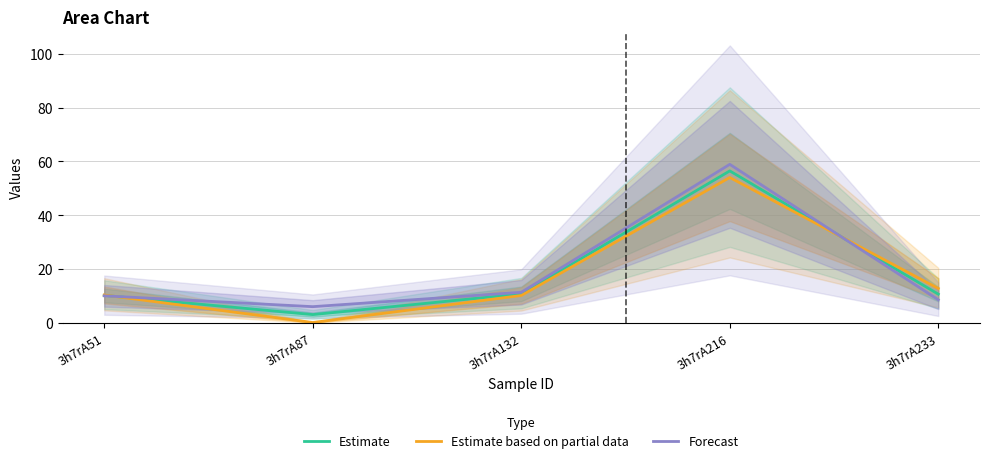

How many interior local peaks does the Estimate based on partial data series have?

1